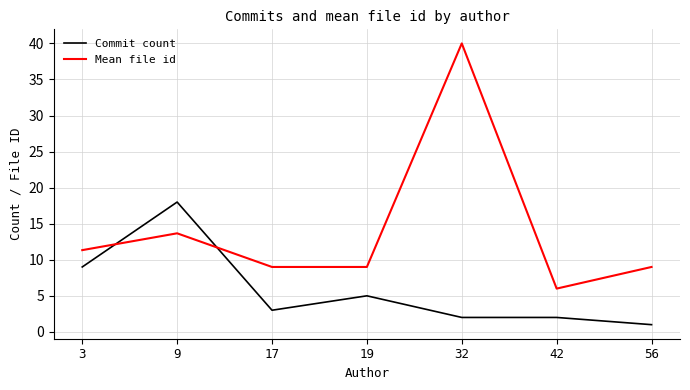

Is the value of Commit count at 9 greater than the value of Mean file id at 42?

Yes